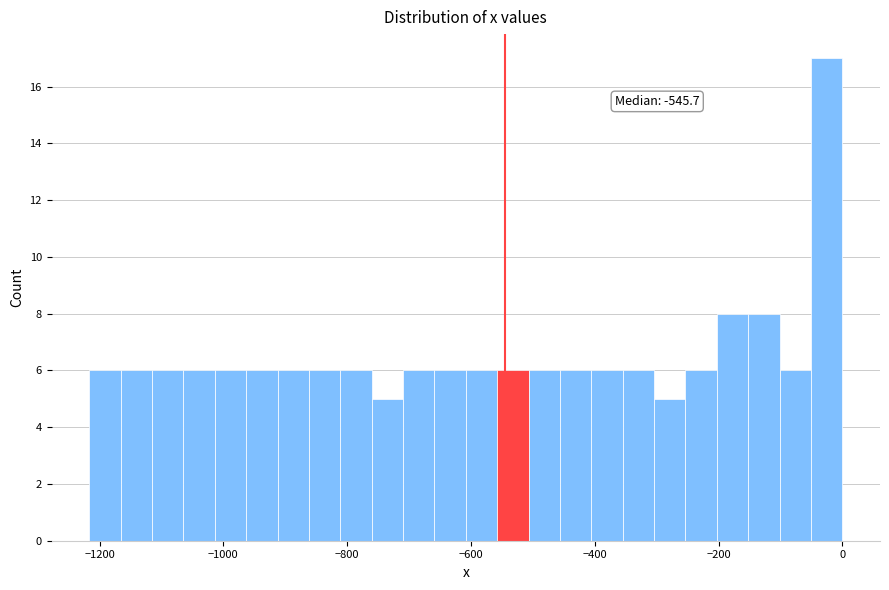

Around what value on the x-axis is the tallest bar? Give the approximate position of its centre, as read against the axis.

-20